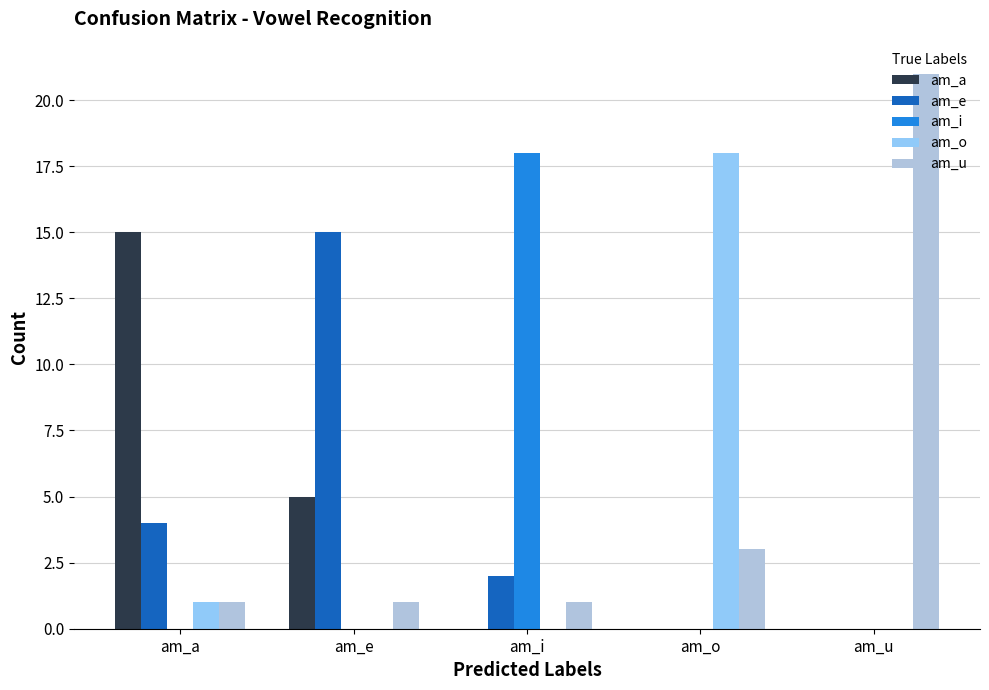

At which category does the chart reach its peak across all series?

am_u